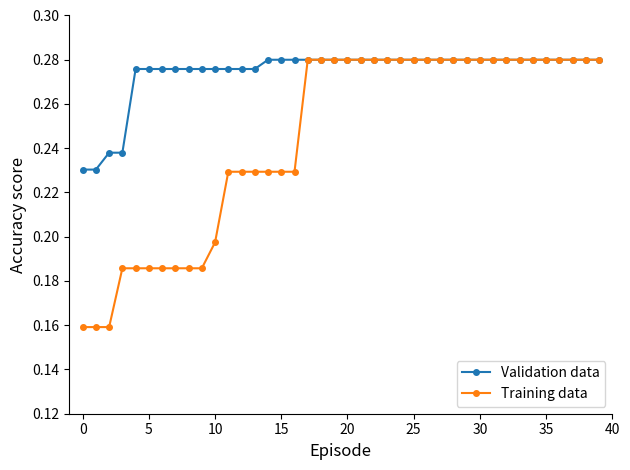

At how many categories does at least one series exceed 0?

40